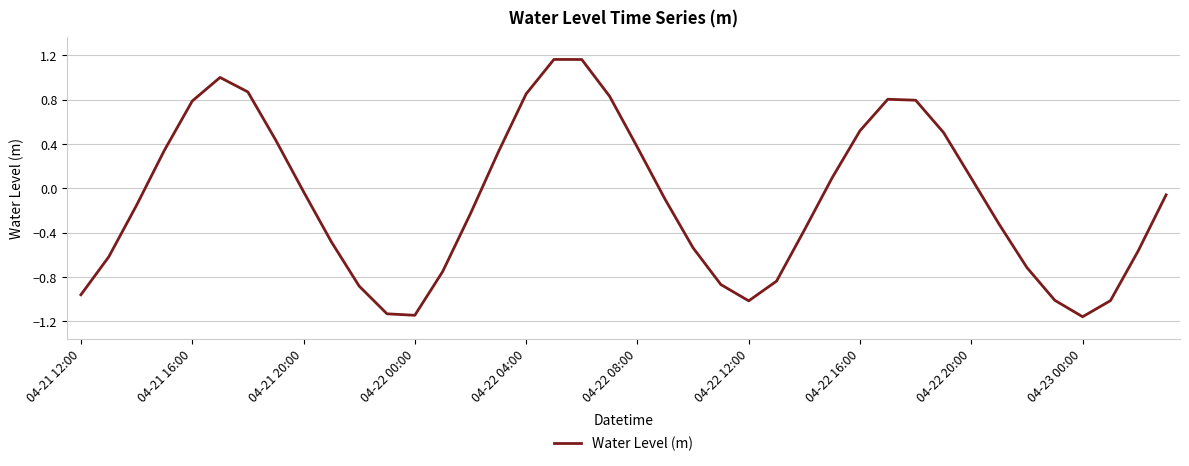

What is the difference between the maximum and minimum values?

2.3